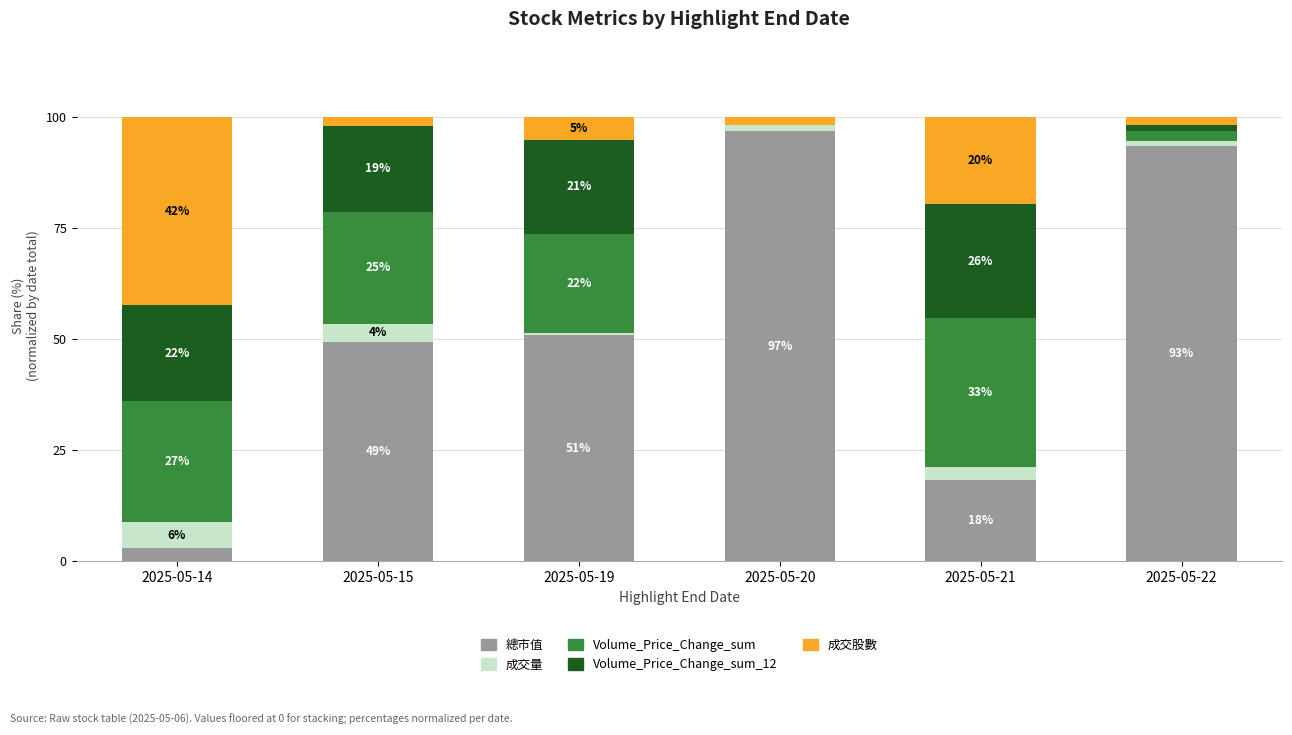

At which category is the sum across all series the highest?

2025-05-14